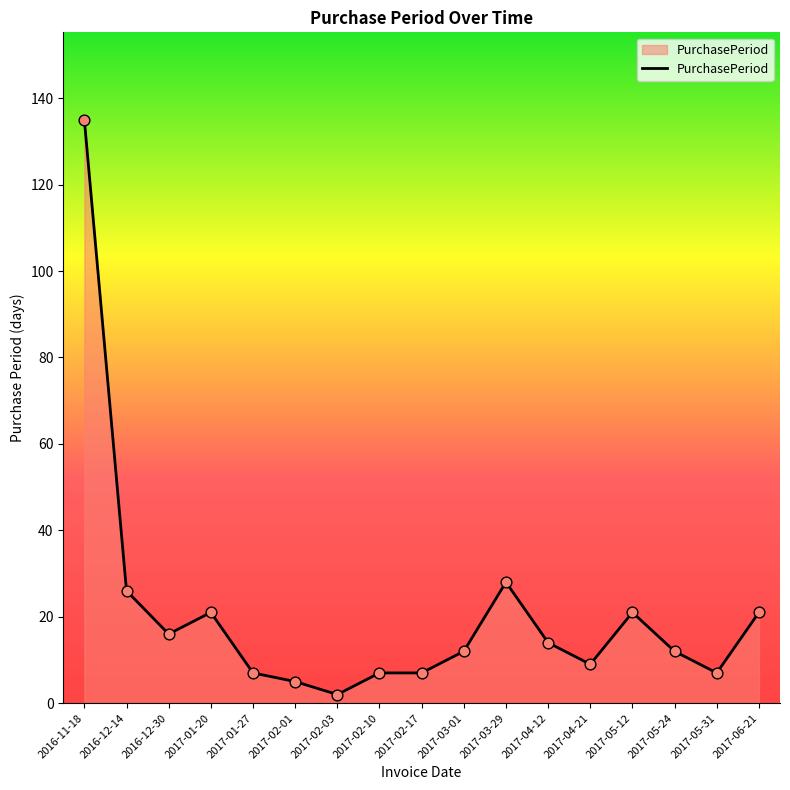

Which has a higher value, 2017-01-20 or 2017-02-01?

2017-01-20